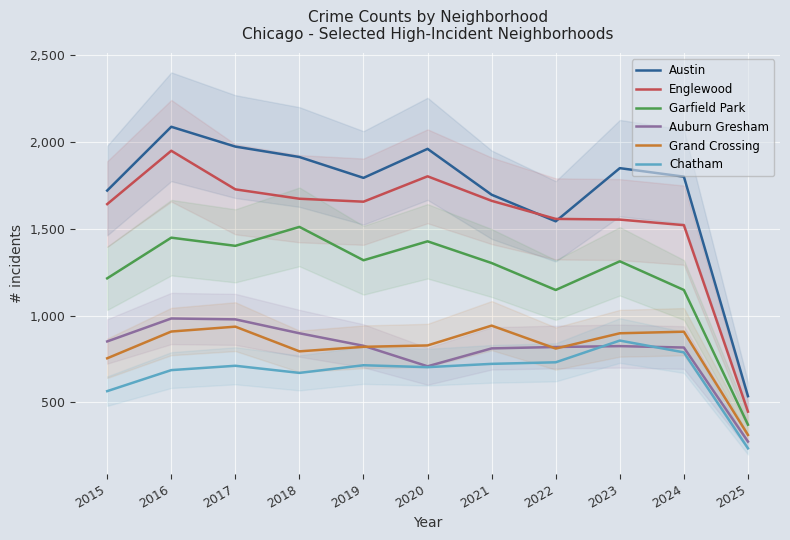

Reading left to right, transcribe all the data shown in this chart.

Austin: 2015=1719	2016=2086	2017=1972	2018=1912	2019=1792	2020=1959	2021=1695	2022=1542	2023=1848	2024=1799	2025=536
Englewood: 2015=1641	2016=1948	2017=1726	2018=1672	2019=1655	2020=1801	2021=1660	2022=1556	2023=1552	2024=1520	2025=447
Garfield Park: 2015=1214	2016=1448	2017=1401	2018=1510	2019=1318	2020=1427	2021=1302	2022=1147	2023=1312	2024=1147	2025=372
Auburn Gresham: 2015=851	2016=983	2017=978	2018=898	2019=826	2020=708	2021=811	2022=819	2023=824	2024=816	2025=275
Grand Crossing: 2015=754	2016=908	2017=936	2018=794	2019=820	2020=828	2021=942	2022=810	2023=898	2024=907	2025=313
Chatham: 2015=565	2016=686	2017=711	2018=670	2019=714	2020=703	2021=722	2022=731	2023=856	2024=788	2025=236